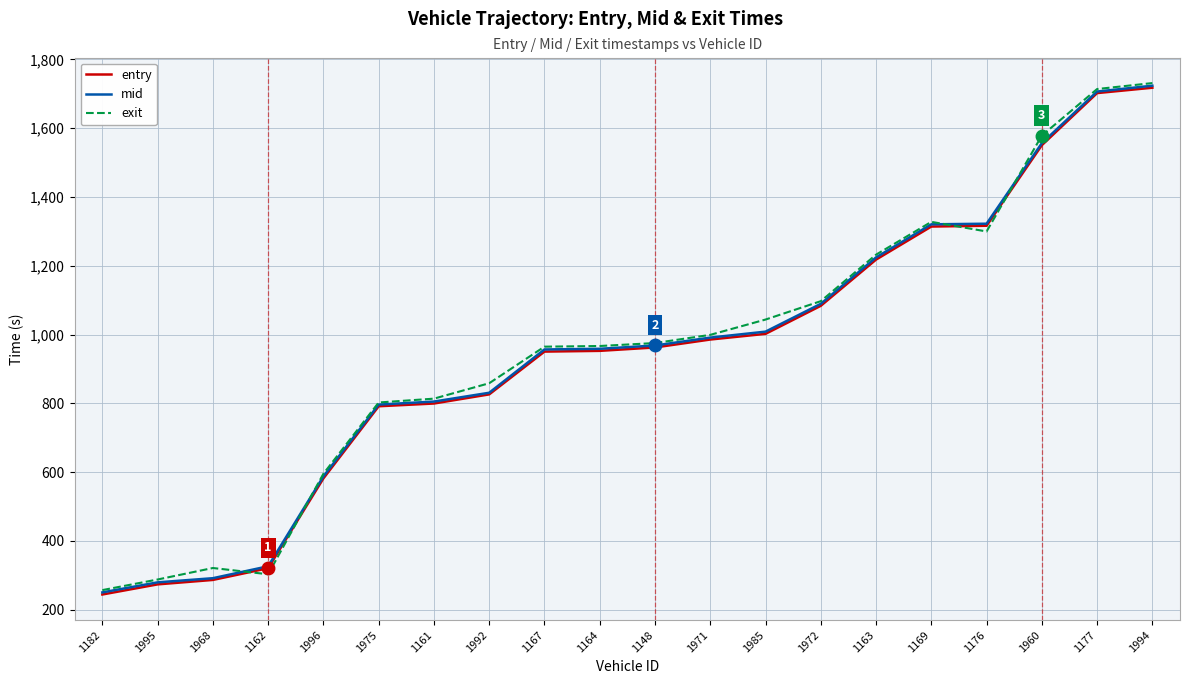

The value of entry at 1182 is 366.4. True or false?

False